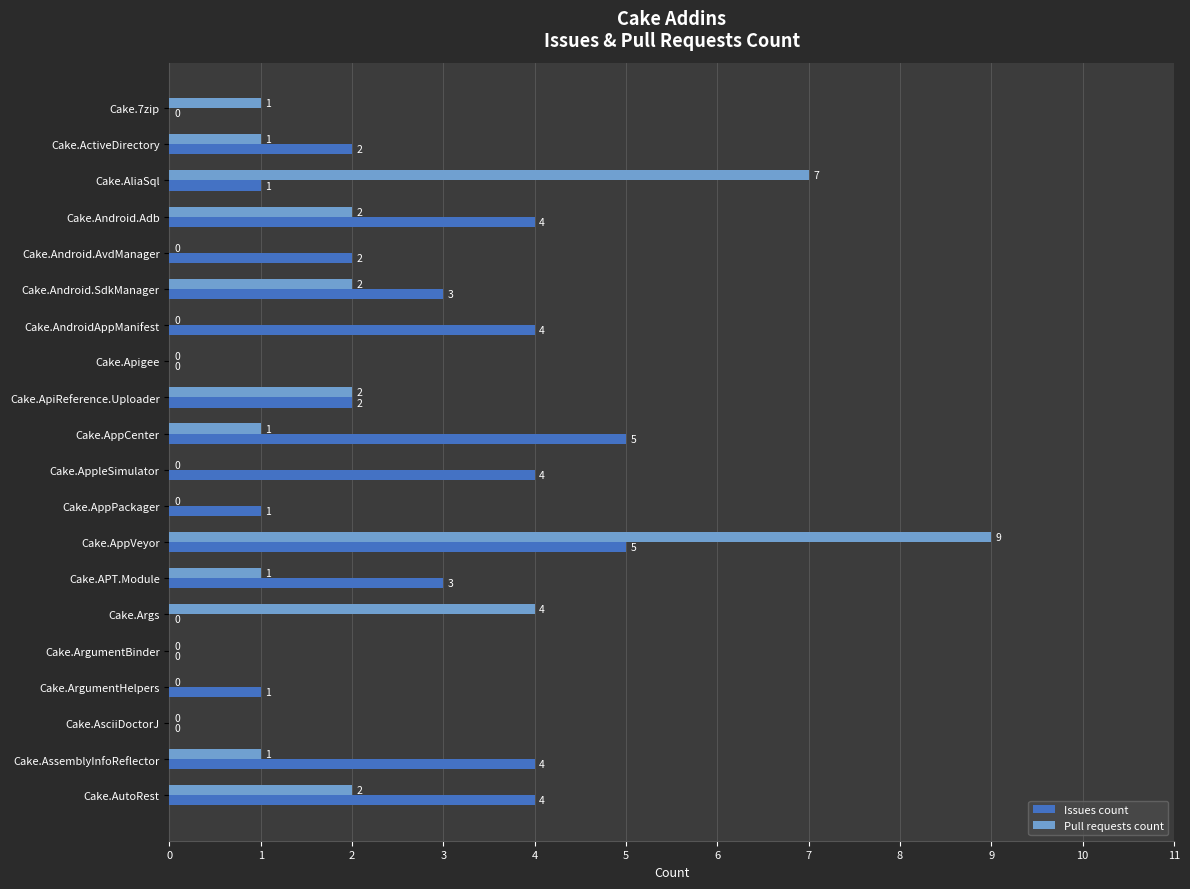

What is the highest value of the Pull requests count series?

9